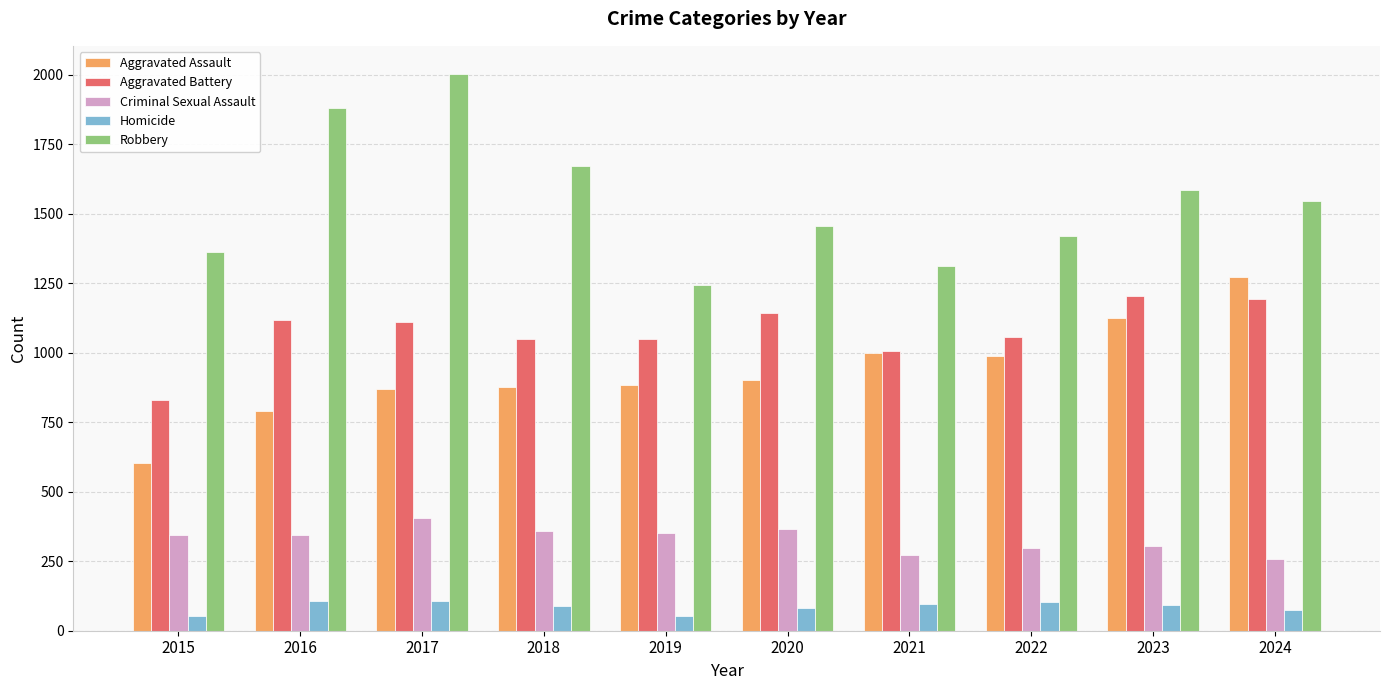

The value of Robbery at 2020 is 934. True or false?

False